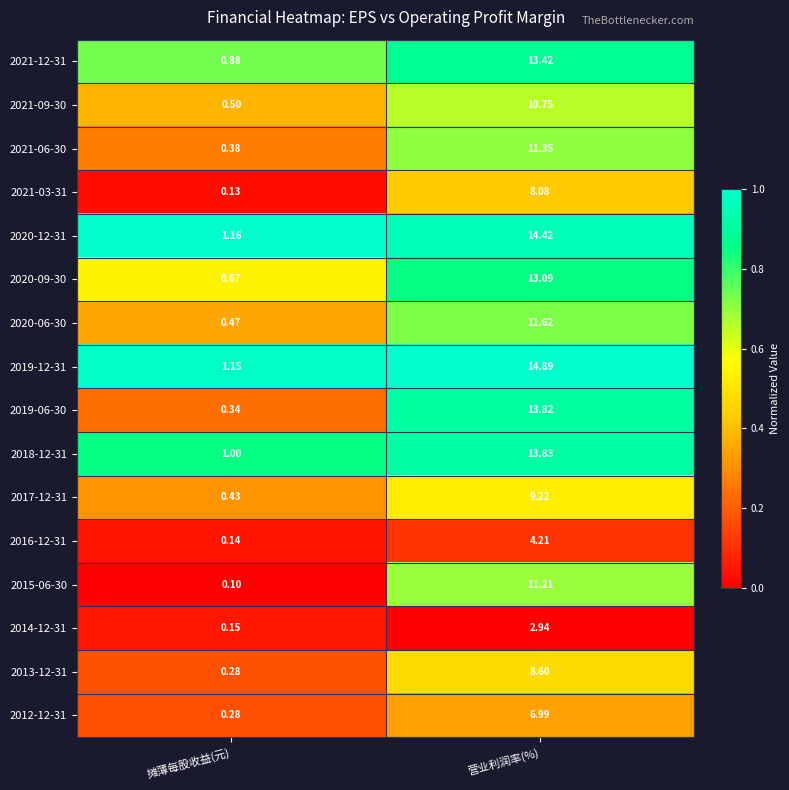

Count the number of data series in this chart.

16